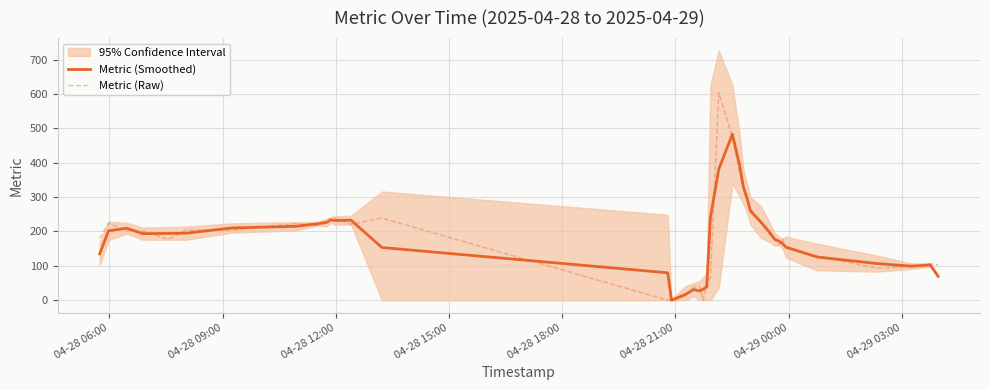

At how many categories does at least one series exceed 84?

32